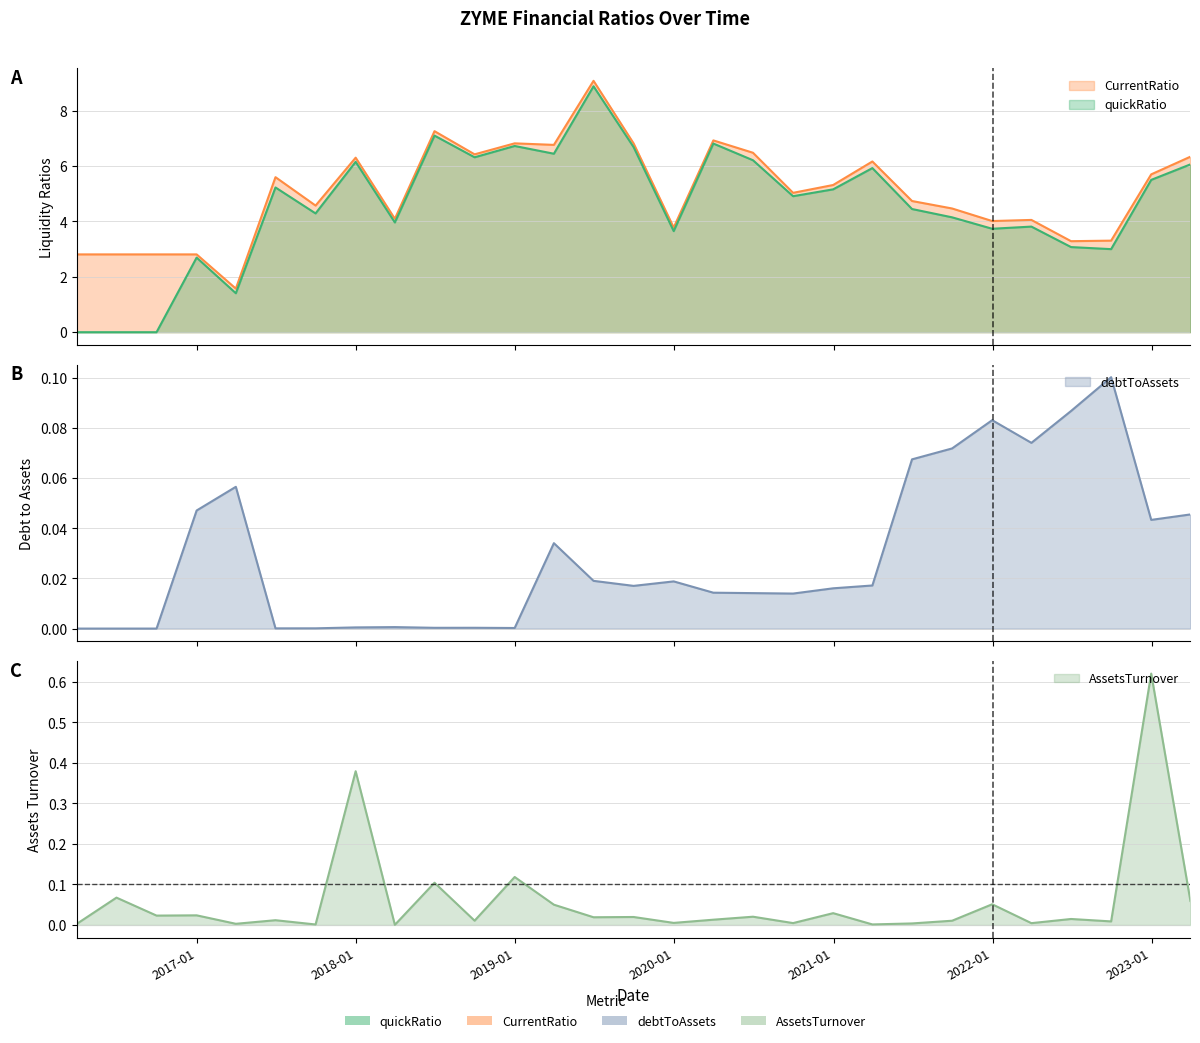

What value does the CurrentRatio series have at 2016-12-31?

2.8